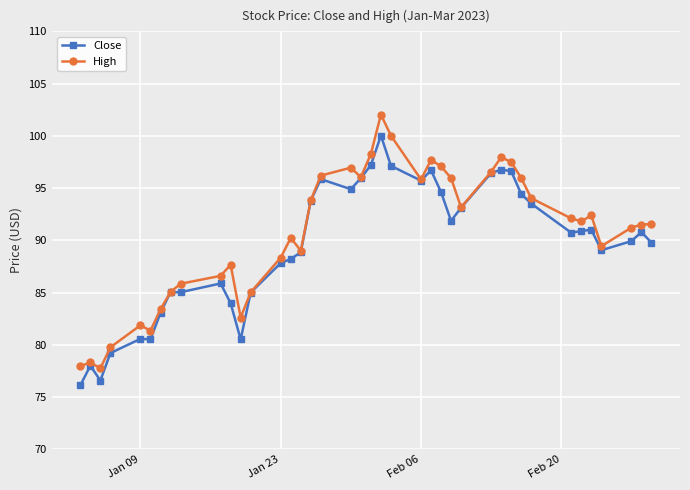

What is the value of the High point at the 40th from the left?

91.6